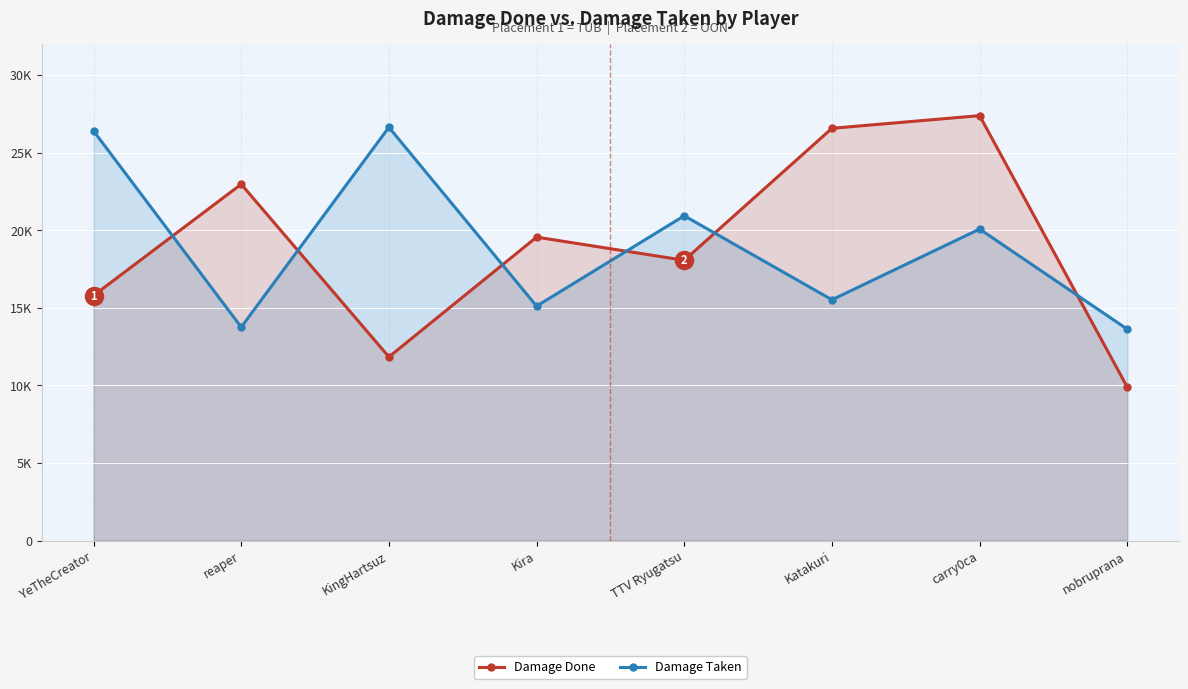

Reading right to left, list all the values displayed in this chart.

Damage Done: nobruprana=9879.8	carry0ca=27380.2	Katakuri=26563.6	TTV Ryugatsu=18057.7	Kira=19550.5	KingHartsuz=11831.1	reaper=22961.0	YeTheCreator=15785.8
Damage Taken: nobruprana=13617.5	carry0ca=20069.6	Katakuri=15514.3	TTV Ryugatsu=20927.1	Kira=15105.4	KingHartsuz=26628.7	reaper=13751.3	YeTheCreator=26395.8